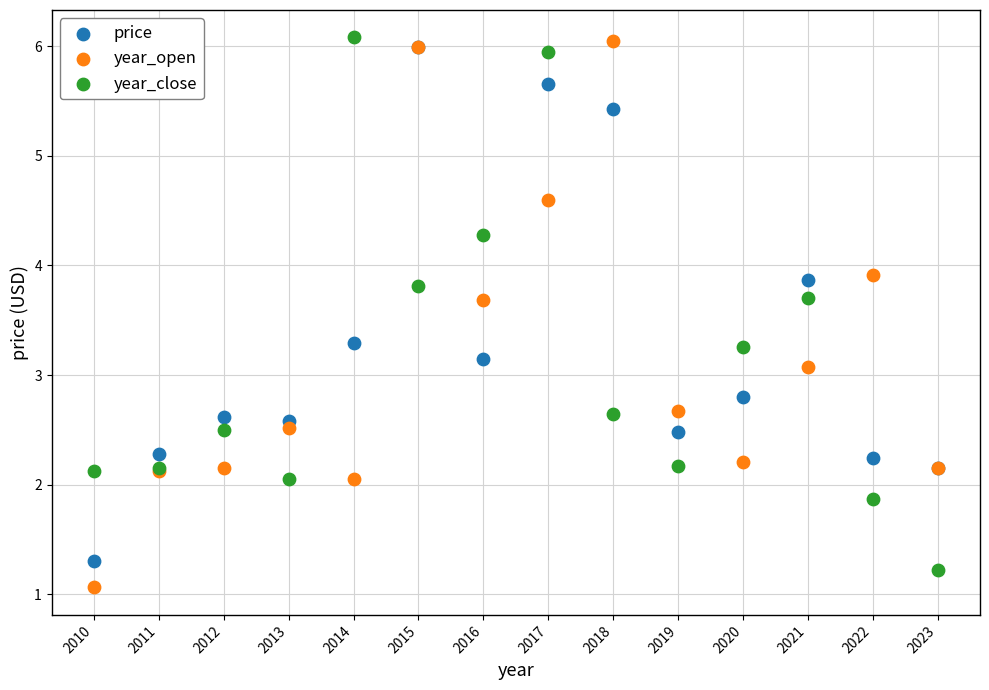

In the year_open series, what Y value is closest to 3?

3.1